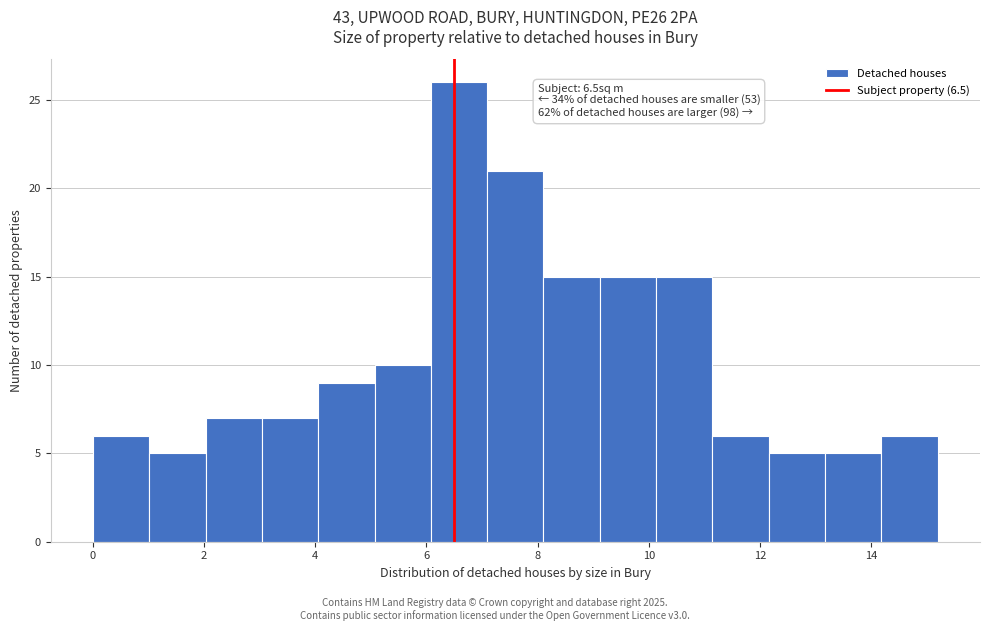

Which range on the x-axis has the tallest bar?

6.0 to 7.0